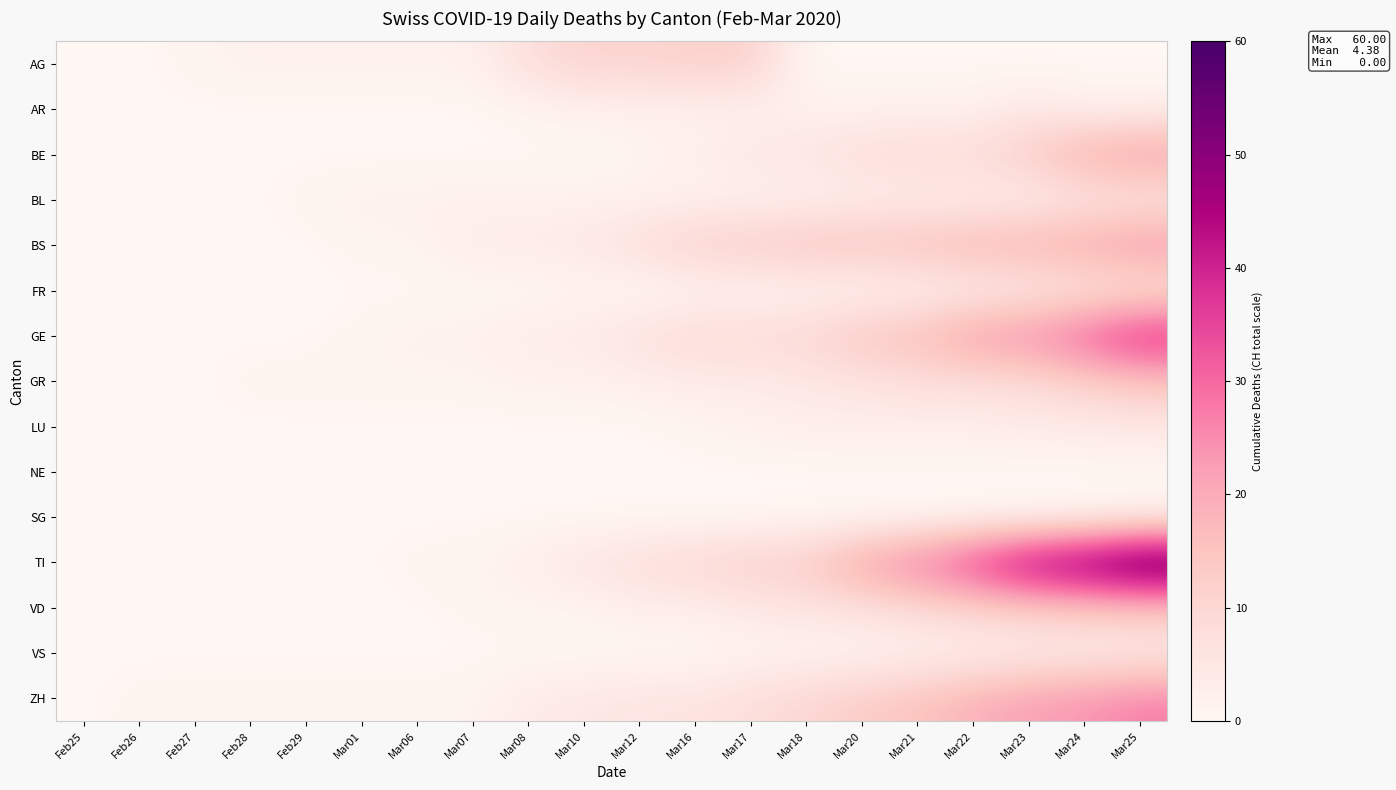

Which series changed the most between Mar08 and Mar12?

TI